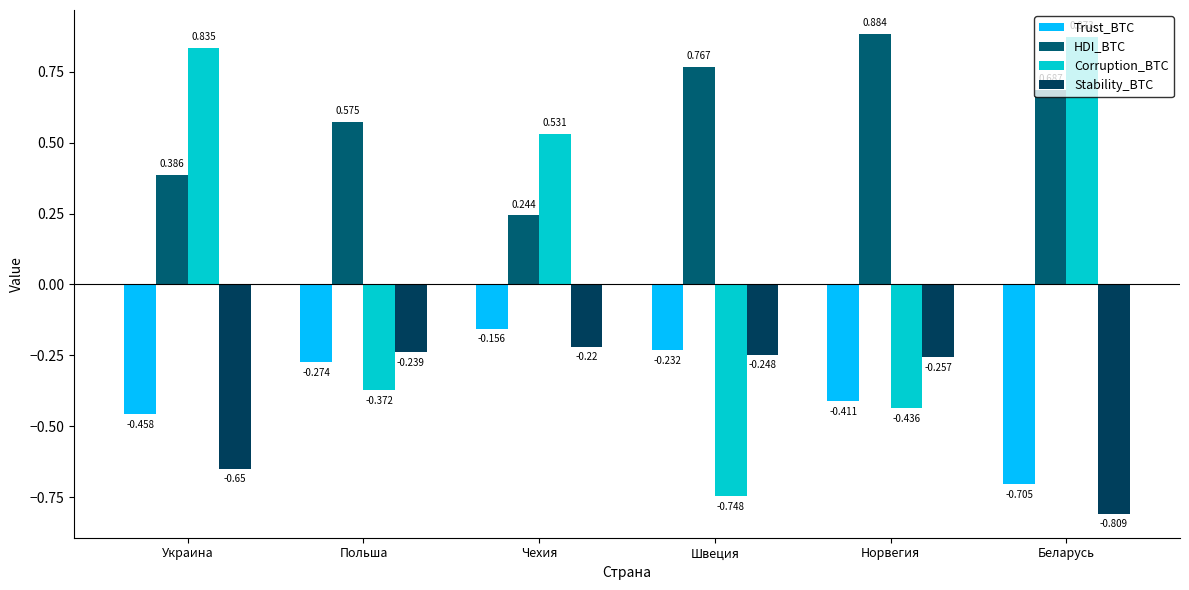

Is the value of Trust_BTC at Украина greater than the value of Stability_BTC at Украина?

Yes